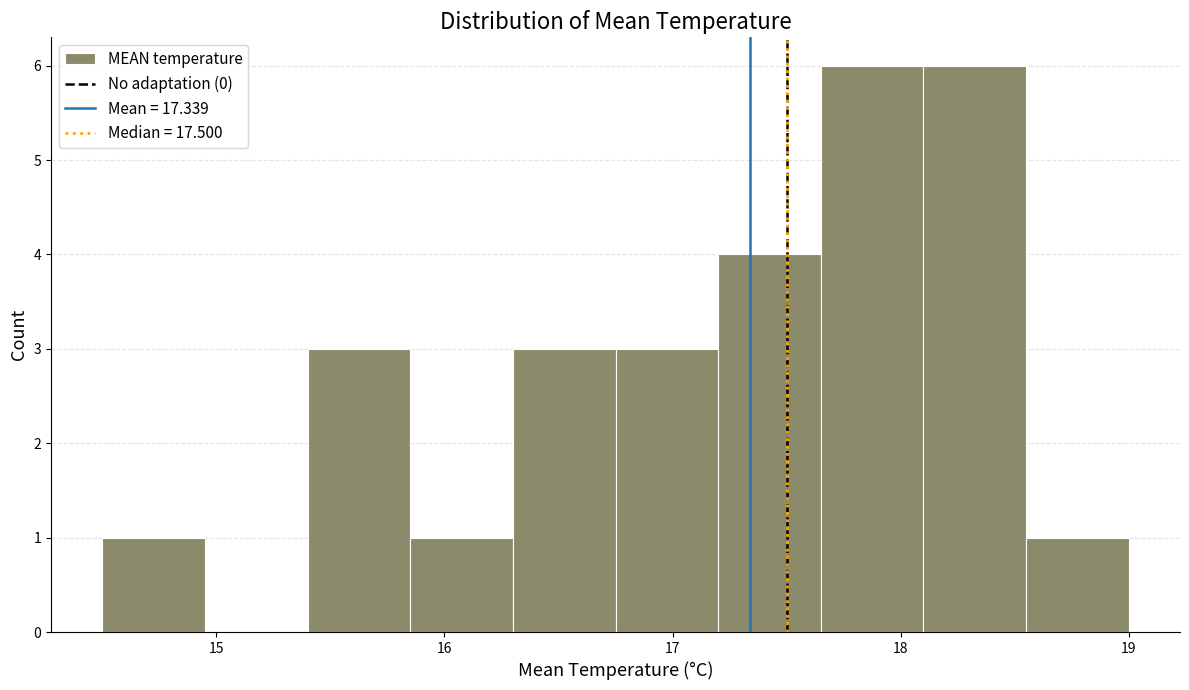

Reading left to right, transcribe this chart: for each bar, give the range it covers on the x-axis and its height. Neither the bar edges nor the heights are printed on the chart, so give them approximately, as read against the axes.

14.50 to 14.95: 1
14.95 to 15.40: 0
15.40 to 15.85: 3
15.85 to 16.30: 1
16.30 to 16.75: 3
16.75 to 17.20: 3
17.20 to 17.65: 4
17.65 to 18.10: 6
18.10 to 18.55: 6
18.55 to 19.00: 1